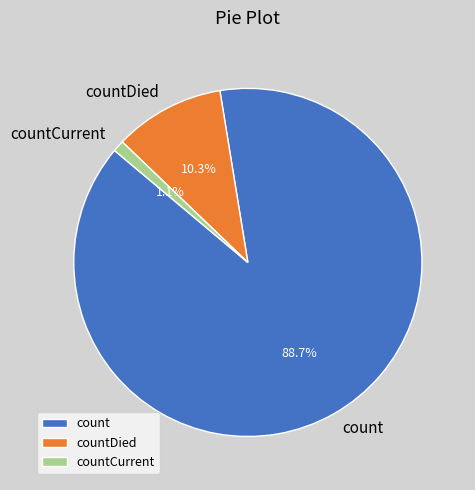

Count the number of slices in the pie.

3